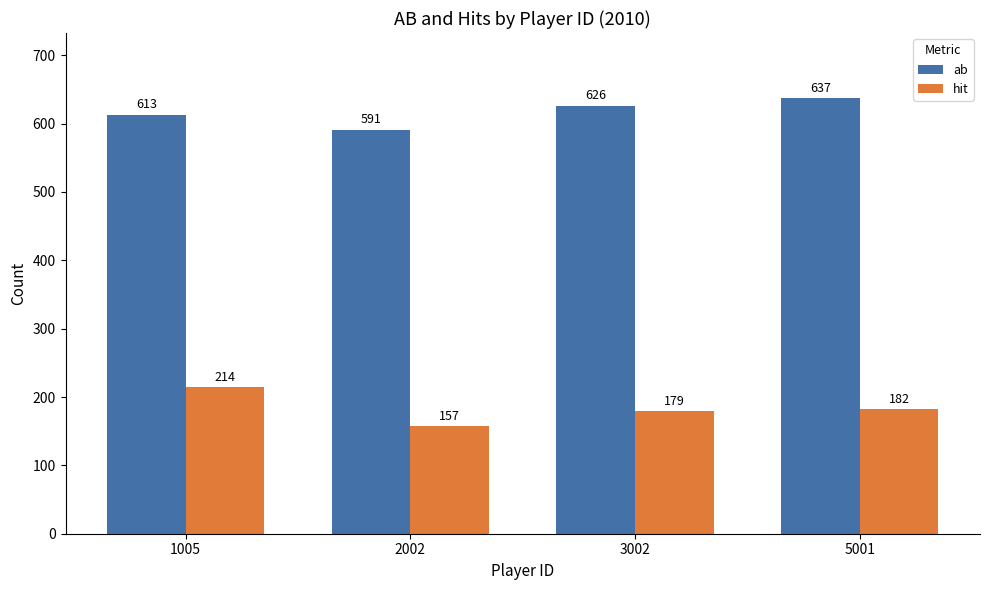

The ab series shows 637 at 5001. True or false?

True